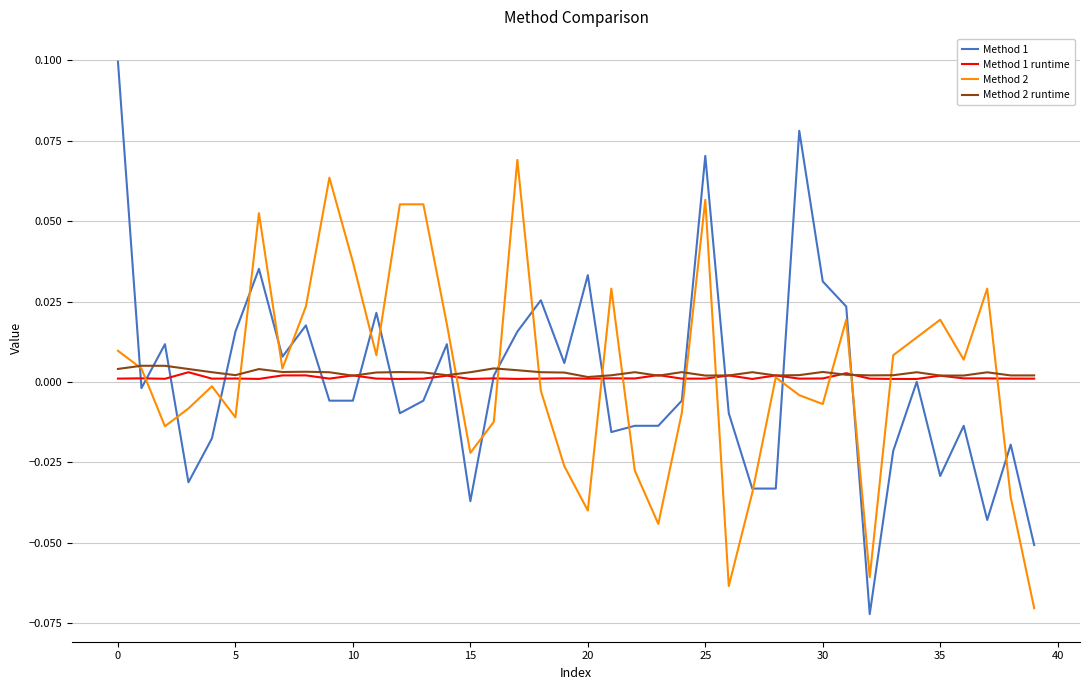

Which series has the largest range (max minus min)?

Method 1